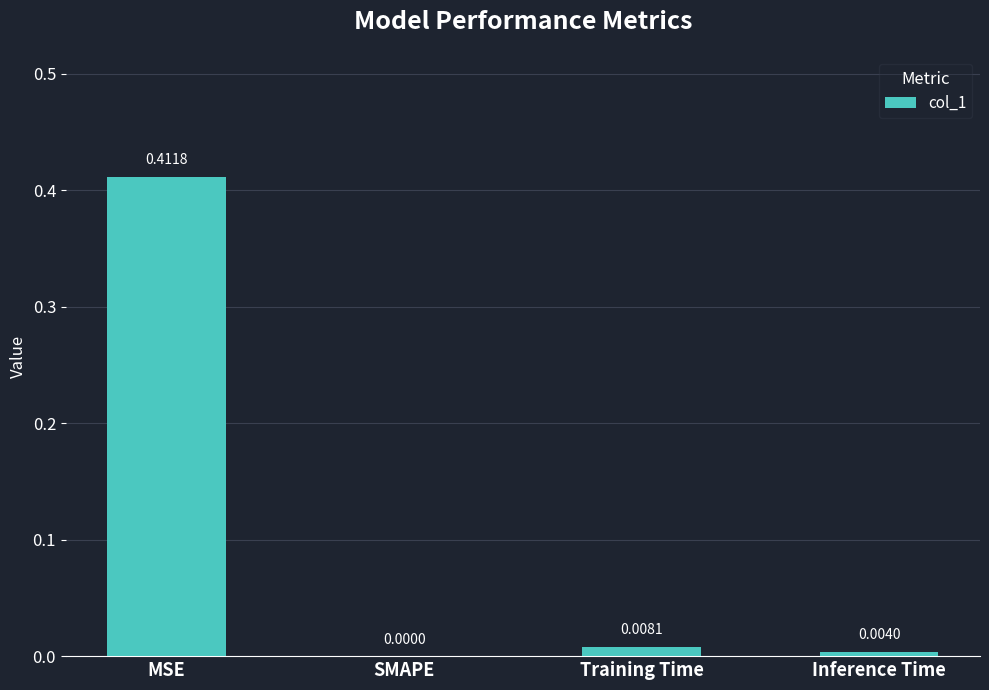

Which label corresponds to the largest value in the chart?

MSE